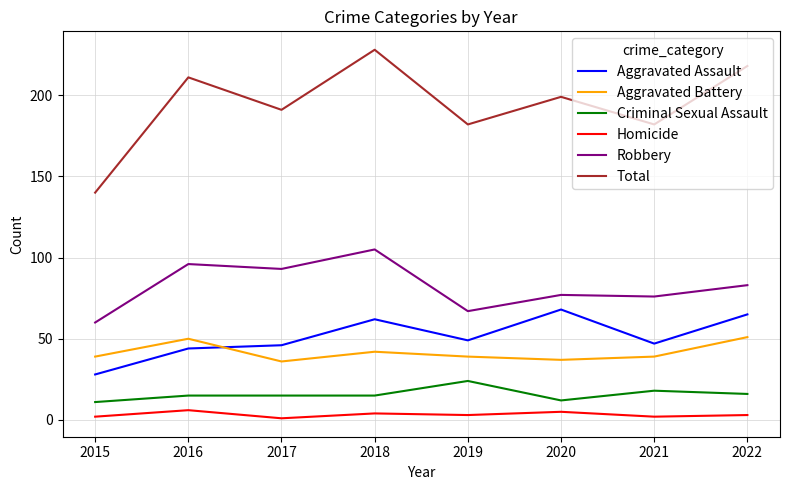

At how many categories does at least one series exceed 9?

8